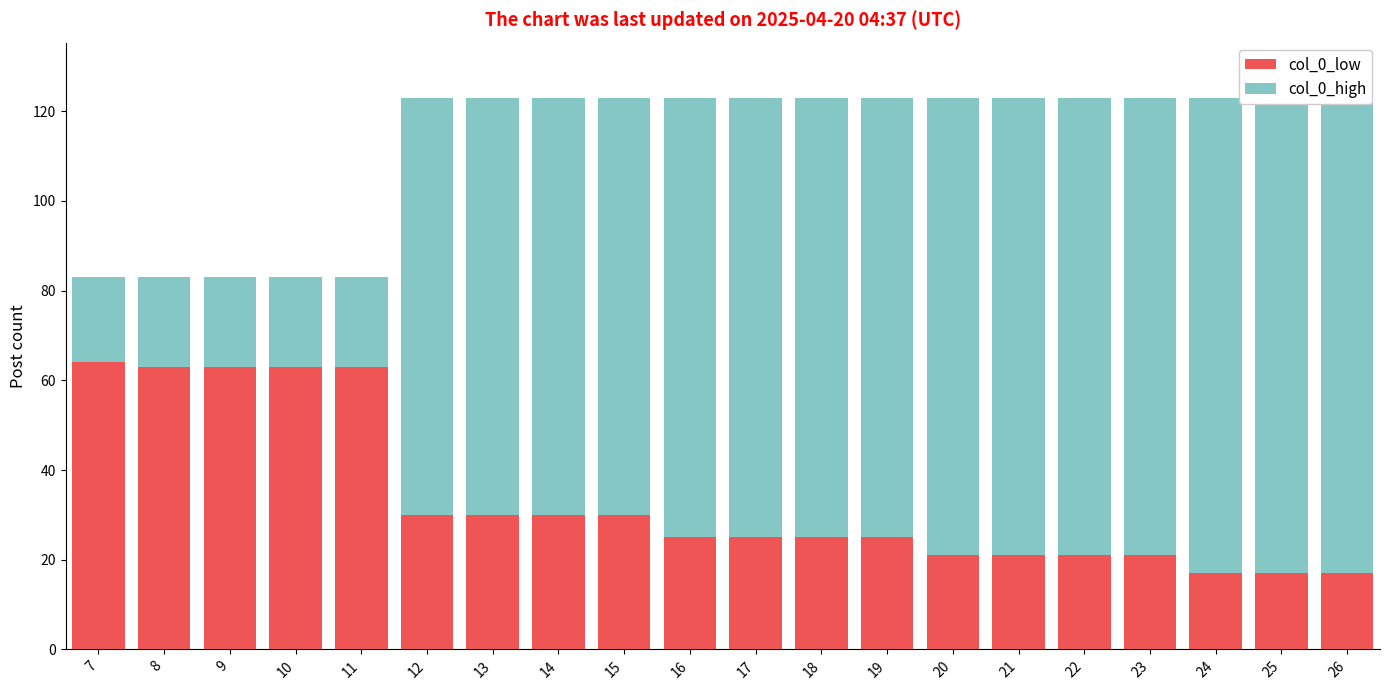

Reading left to right, extract all data points from this chart.

col_0_low: 7=64	8=63	9=63	10=63	11=63	12=30	13=30	14=30	15=30	16=25	17=25	18=25	19=25	20=21	21=21	22=21	23=21	24=17	25=17	26=17
col_0_high: 7=19	8=20	9=20	10=20	11=20	12=93	13=93	14=93	15=93	16=98	17=98	18=98	19=98	20=102	21=102	22=102	23=102	24=106	25=106	26=106